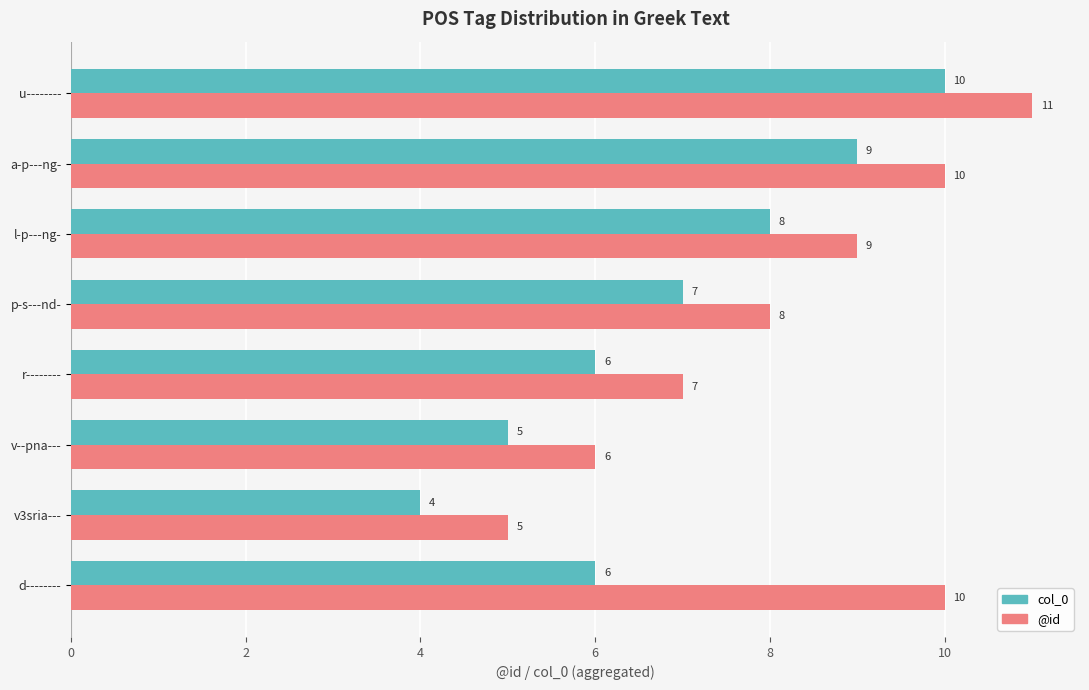

The value of col_0 at p-s---nd- is 4. True or false?

False